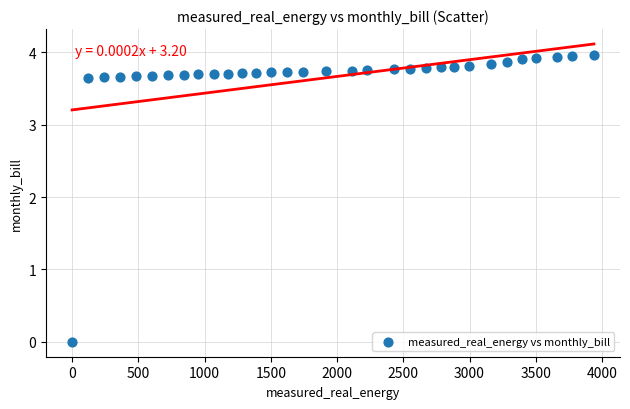

What is the range of X values (max minus min)?

3939.0